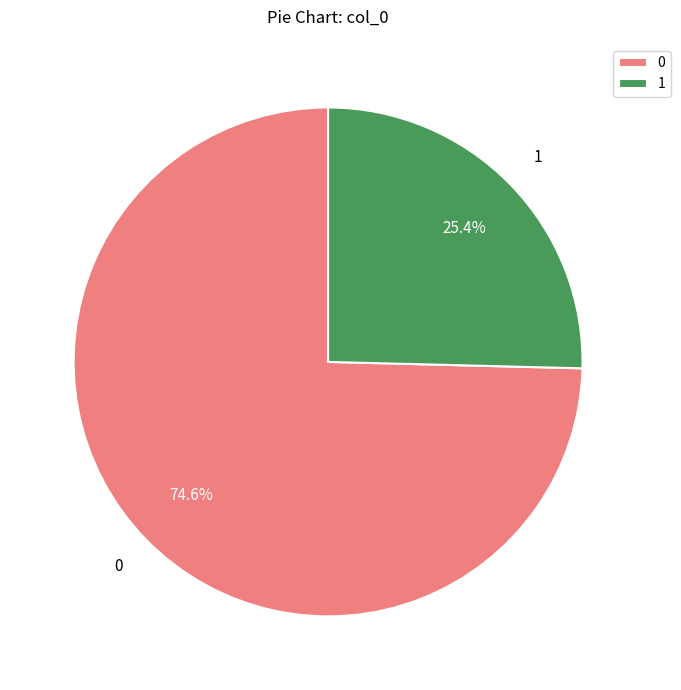

Rank the categories by value from highest to lowest.

0, 1